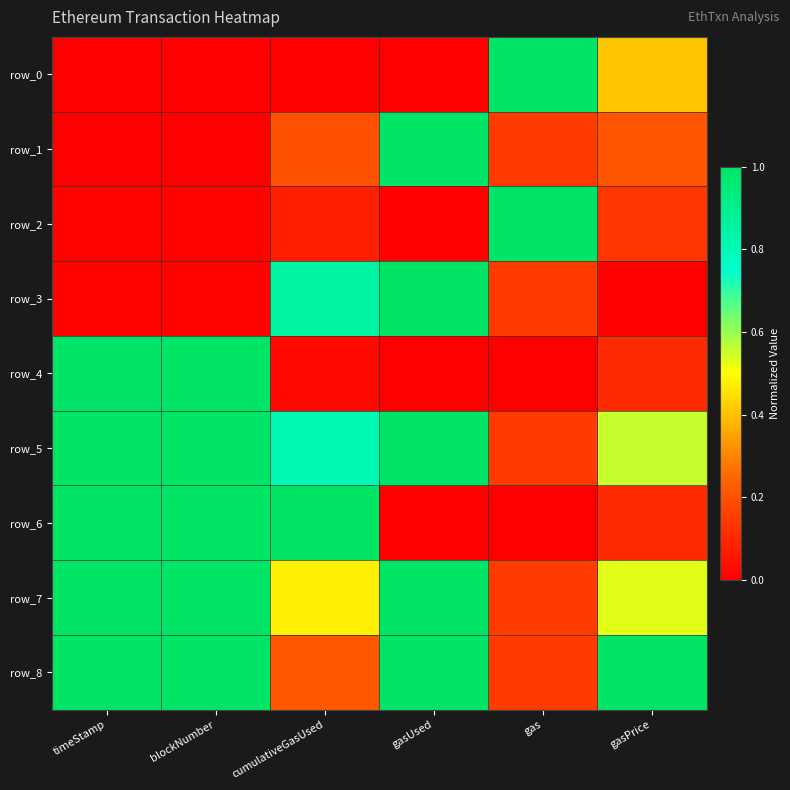

At how many categories does at least one series exceed 0?

6